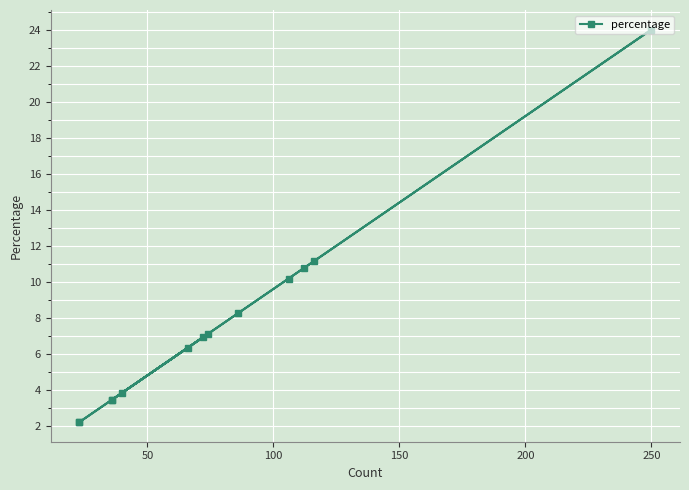

True or false: the data has more than 2 interior local peaks.

False